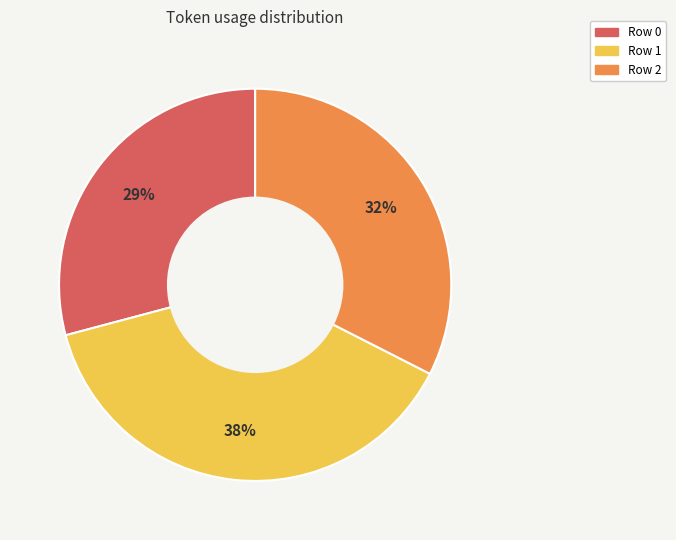

To the nearest percent, what is the difference between the largest and smallest slice percentages?

9%